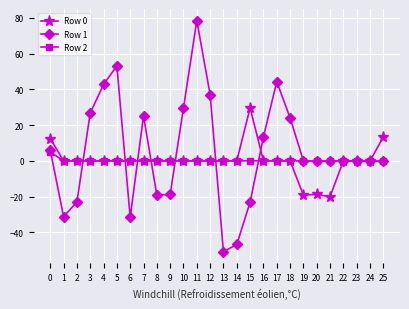

True or false: Row 1 has more than 0 points higher than both neighbors.

True